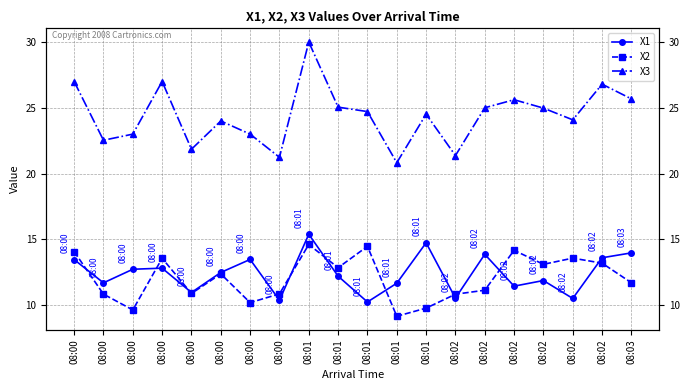

What is the value of the X2 point at the 14th from the left?

10.8